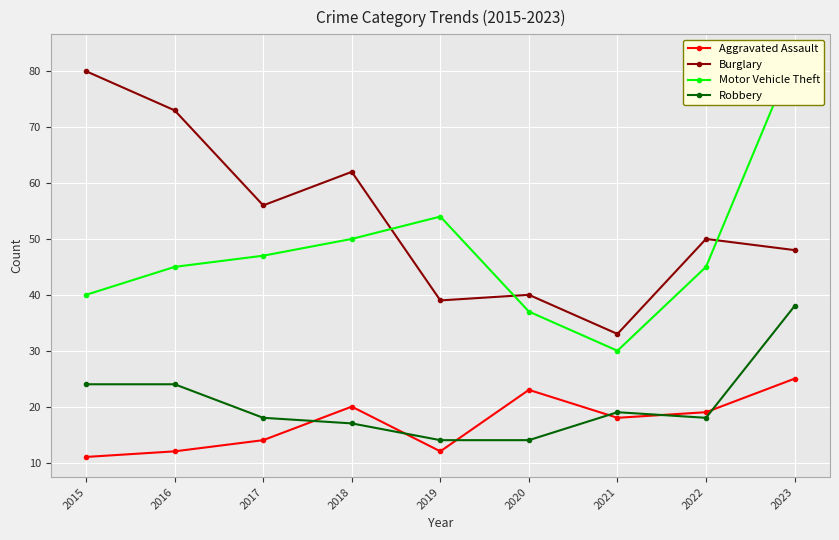

At which category is the sum across all series the highest?

2023